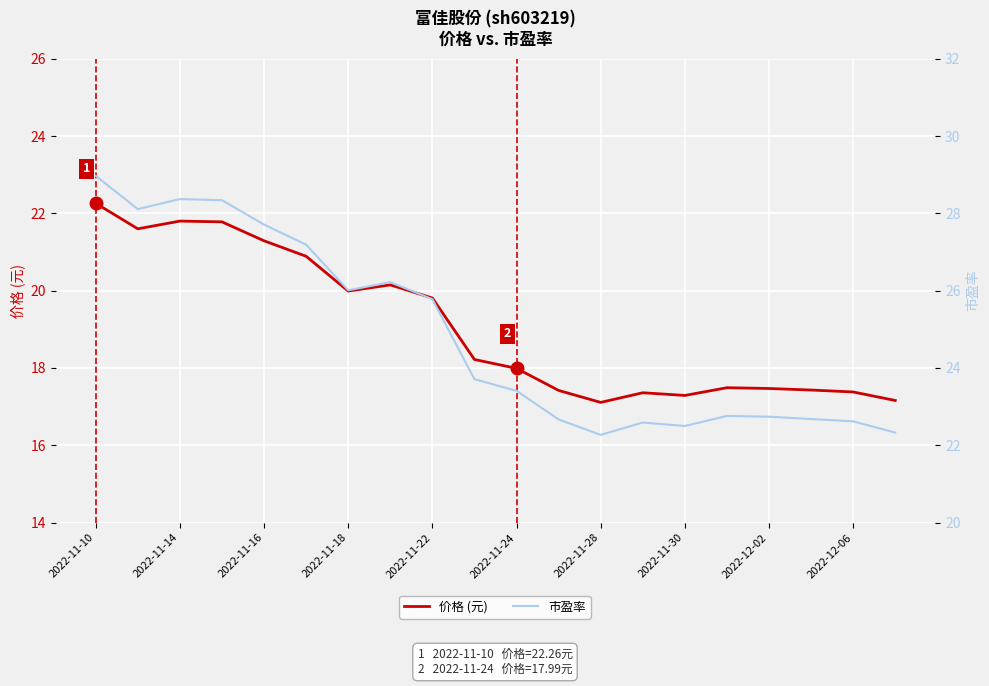

Reading right to left, what are all the values shown in this chart?

价格 (元): 17.2	17.4	17.4	17.5	17.5	17.3	17.4	17.1	17.4	18.0	18.2	19.8	20.1	20.0	20.9	21.3	21.8	21.8	21.6	22.3
市盈率: 22.3	22.6	22.7	22.7	22.8	22.5	22.6	22.3	22.7	23.4	23.7	25.8	26.2	26.0	27.2	27.7	28.3	28.4	28.1	29.0